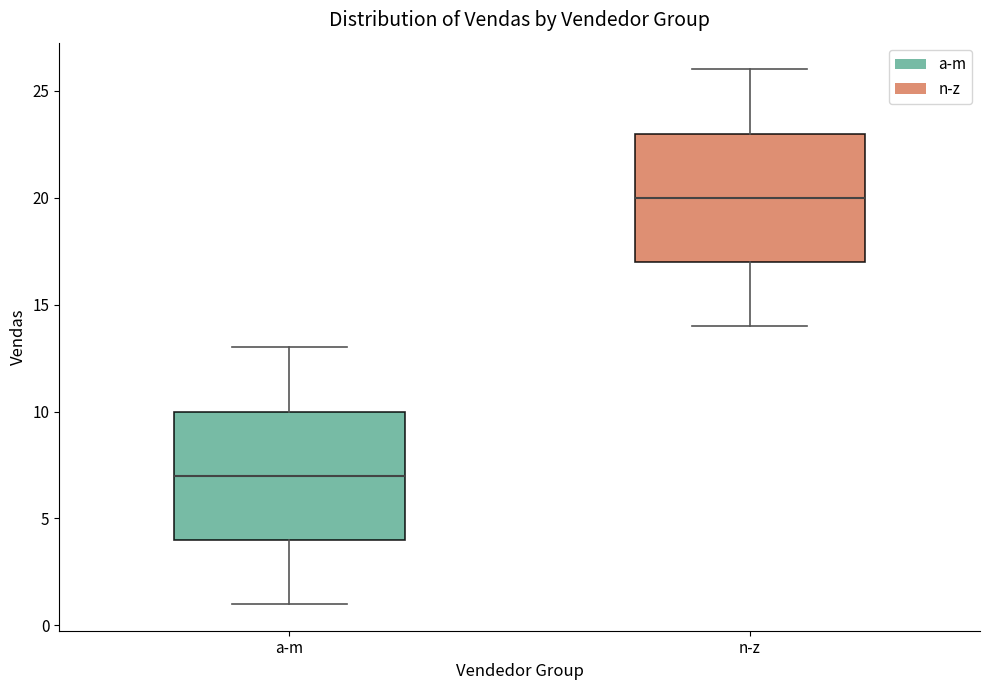

Which box's median line is the lowest?

a-m